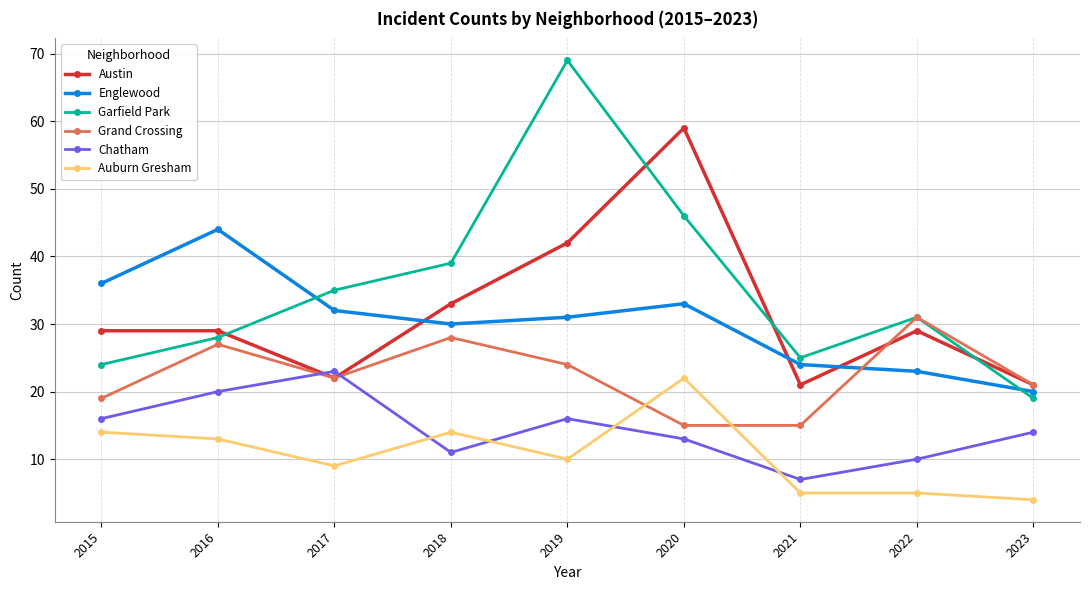

Between 2020 and 2023, which series saw the biggest shift?

Austin